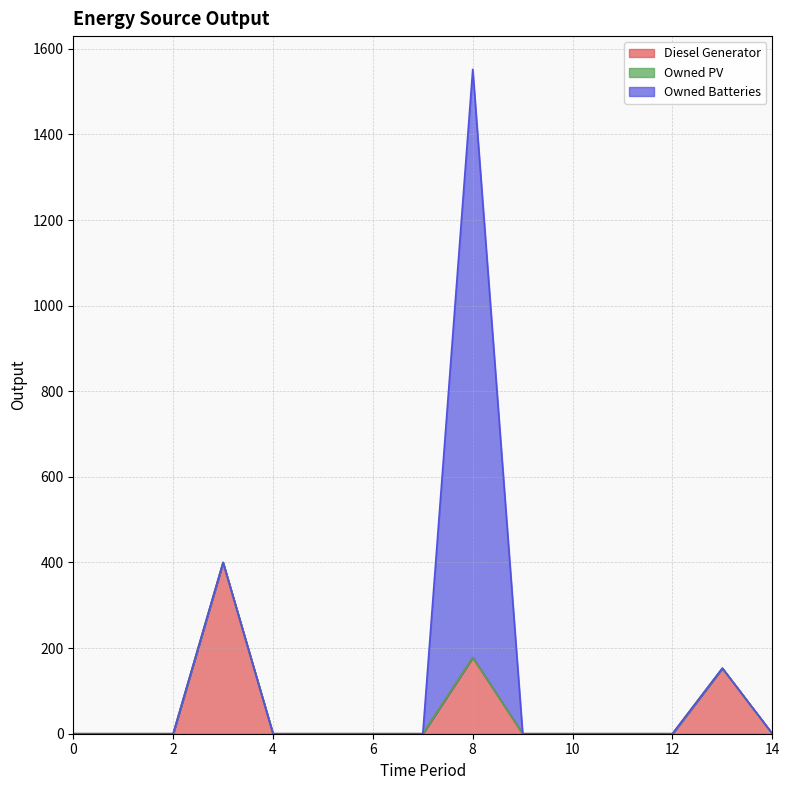

Is it true that Diesel Generator equals 0 at 9?

True